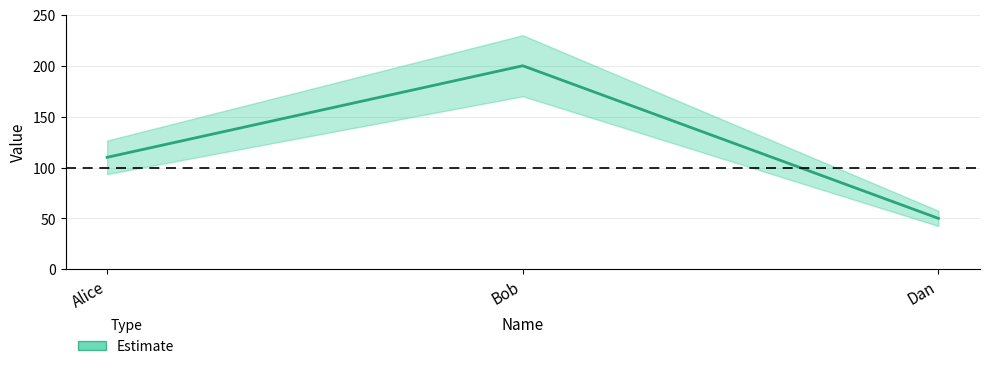

What is the label of the 2nd point from the left?

Bob